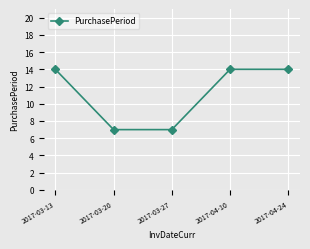

What is the greatest value displayed?

14